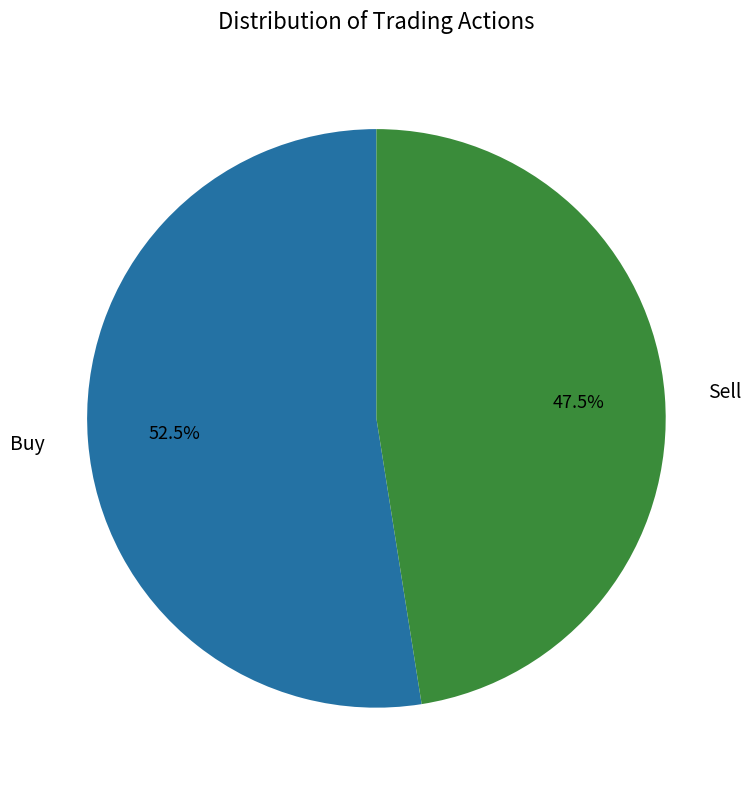

Which slice represents more than half of the pie?

Buy